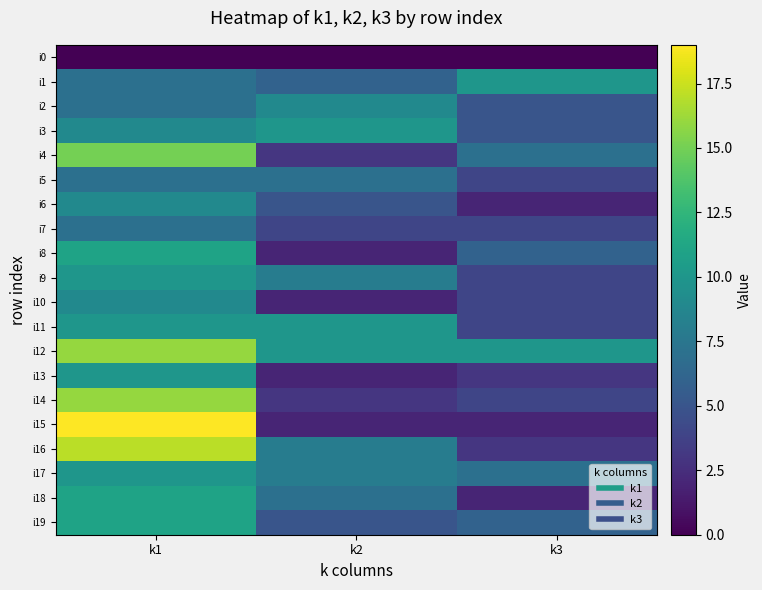

How many data points does each series have?

3